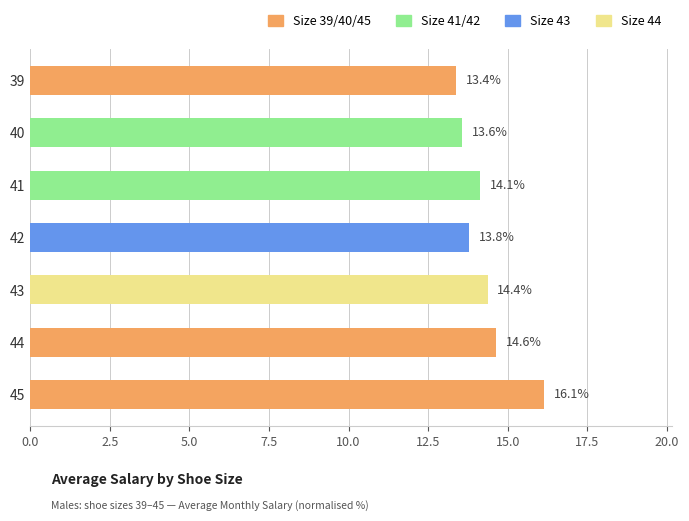

What is the greatest value displayed?

16.1